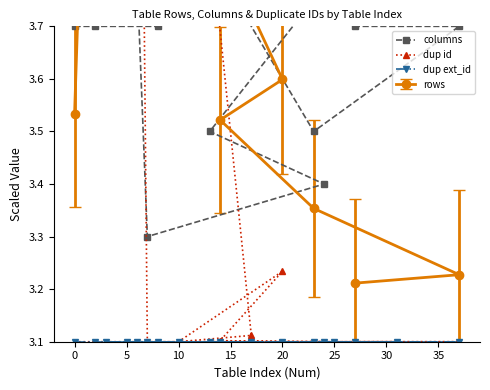

What is the average value of the dup id series?

3.5